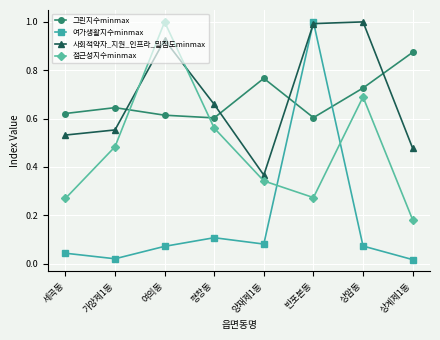

What is the label of the 1st point from the right?

상계제1동